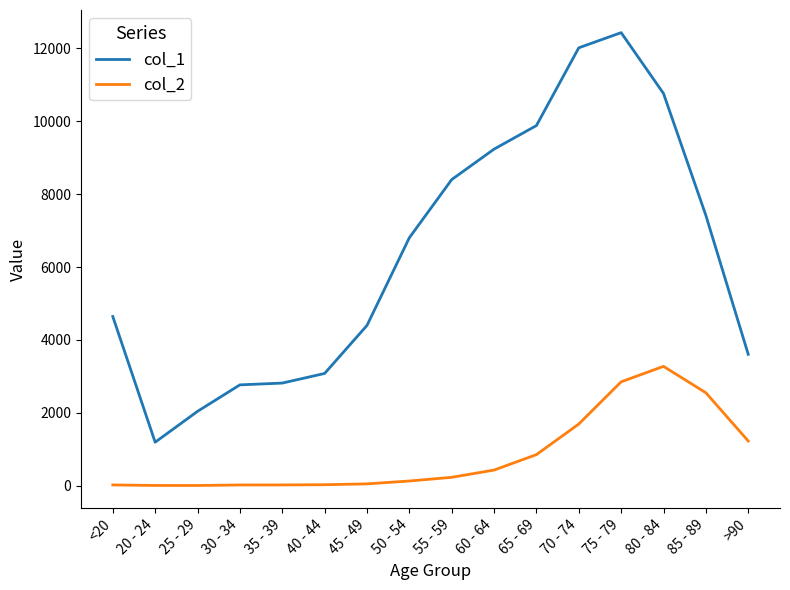

What is the maximum value shown in the chart?

12434